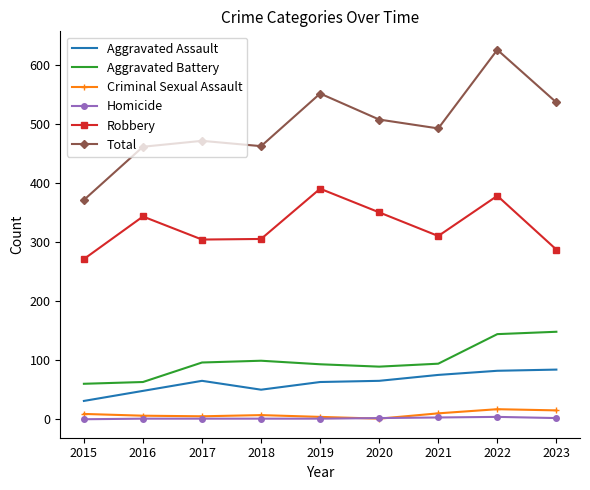

Which label corresponds to the largest value in the chart?

2022